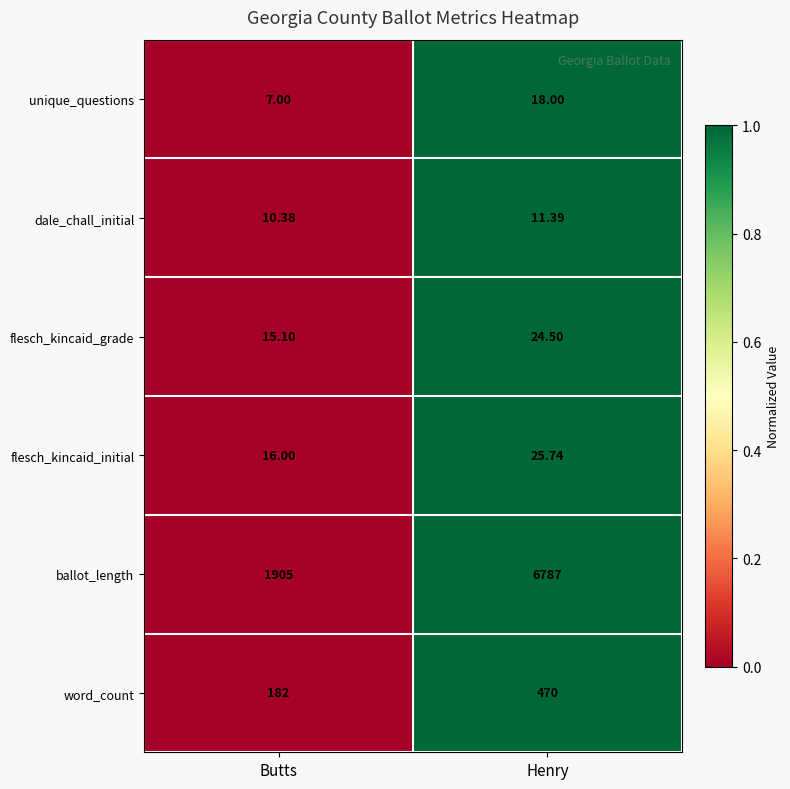

List the series in order of their peak value, highest first.

ballot_length, word_count, flesch_kincaid_initial, flesch_kincaid_grade, unique_questions, dale_chall_initial